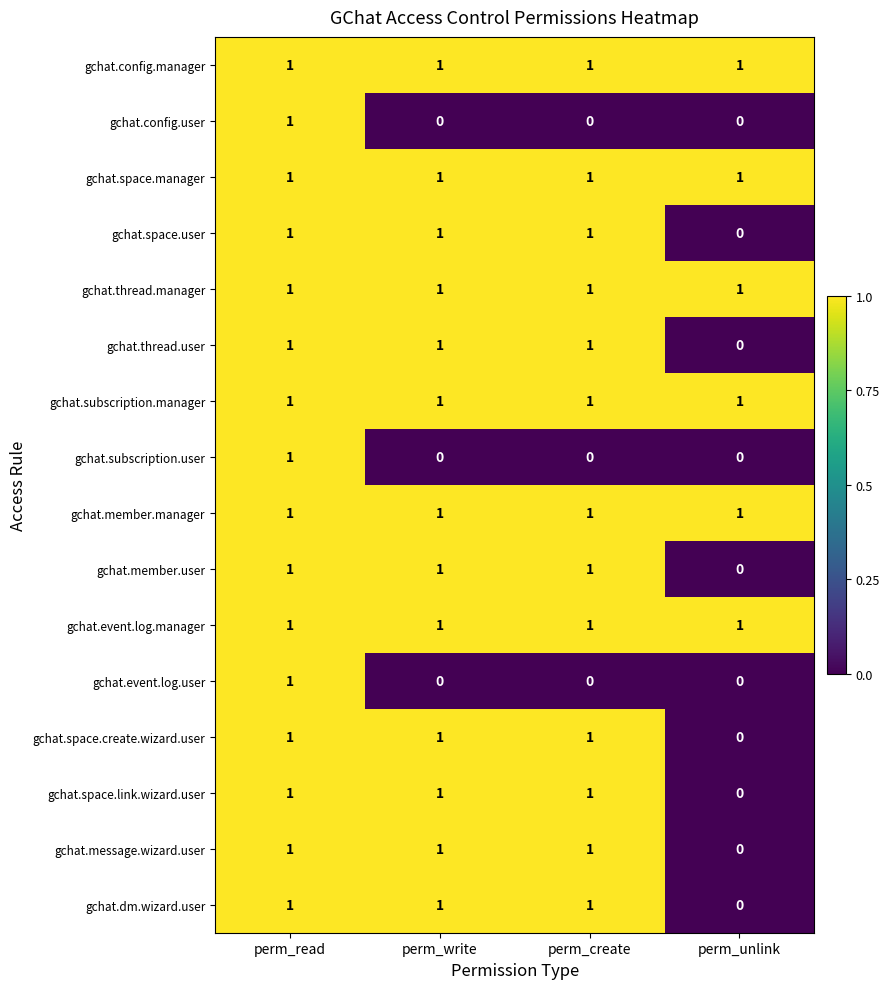

At which label does gchat.config.user reach its peak?

perm_read